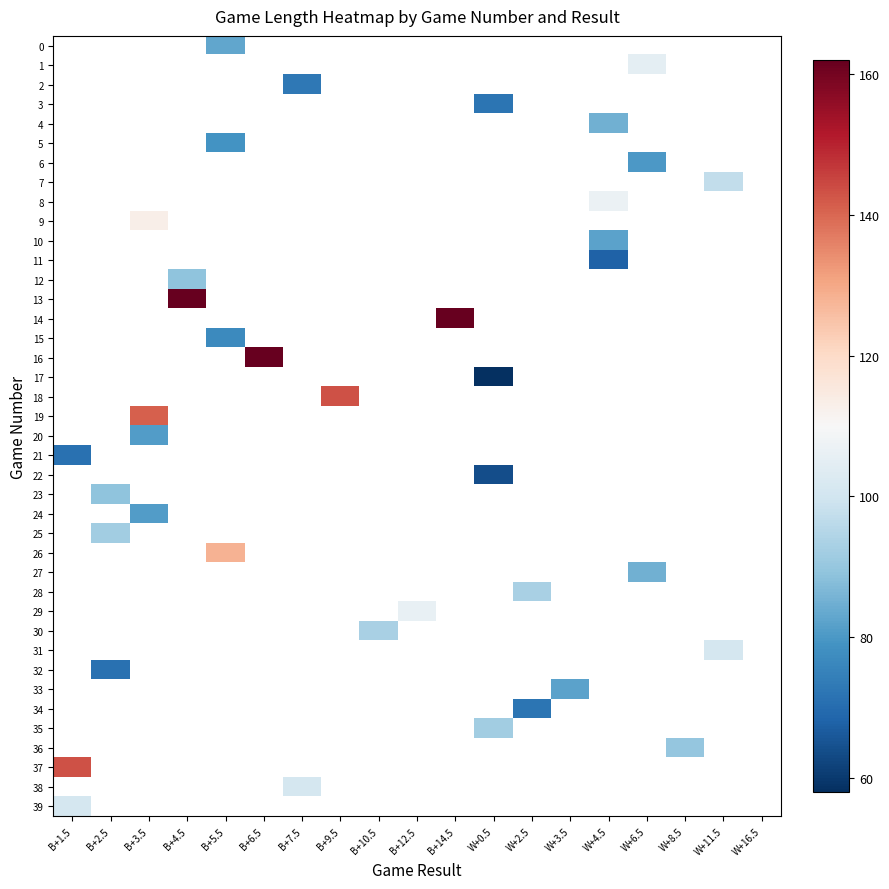

What is the greatest value displayed?

162.0